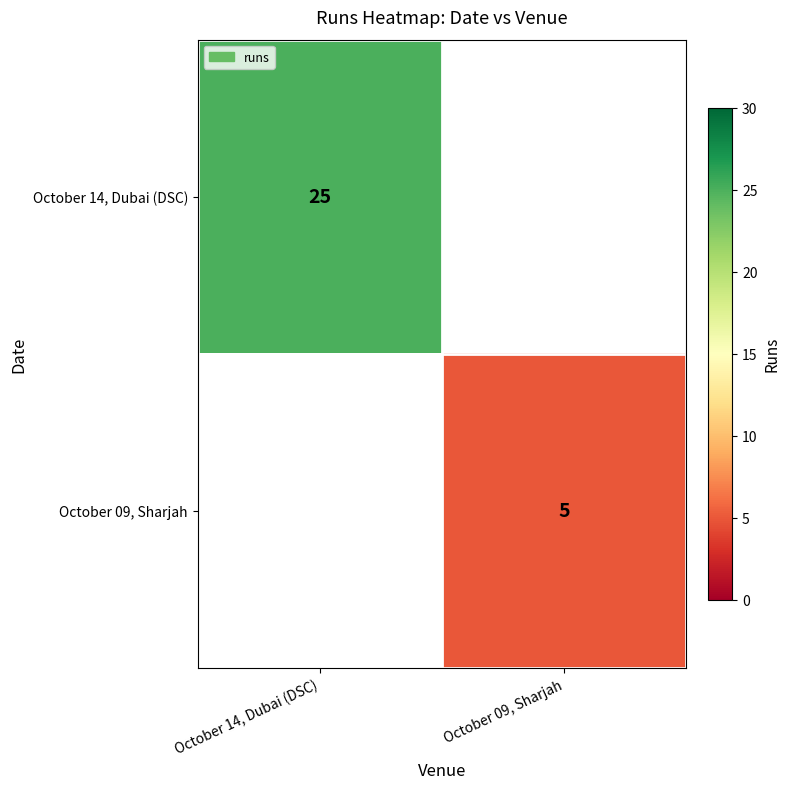

The October 14, Dubai (DSC) series shows 40 at October 14, Dubai (DSC). True or false?

False